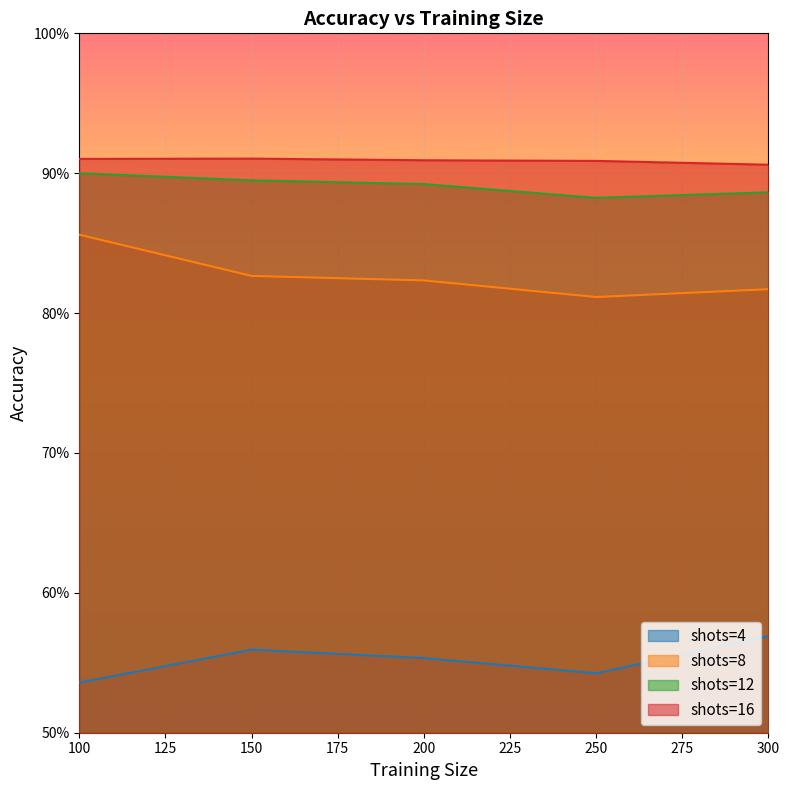

Count the 4 values in the range 0 to 1.

5